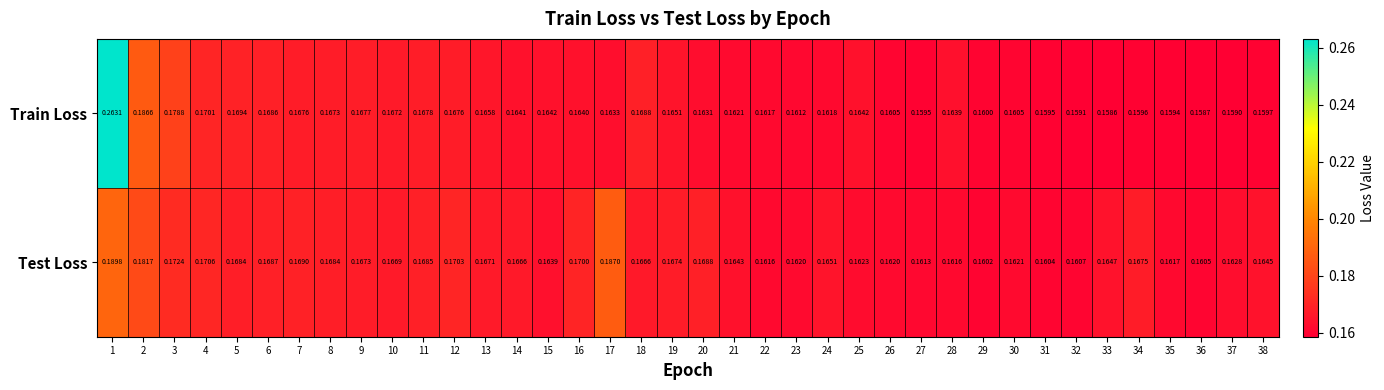

List the series in order of their peak value, highest first.

Train Loss, Test Loss